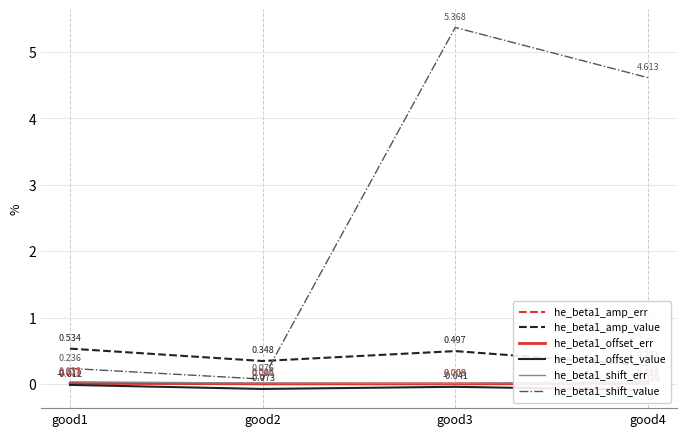

What are all the series names shown in the legend?

he_beta1_amp_err, he_beta1_amp_value, he_beta1_offset_err, he_beta1_offset_value, he_beta1_shift_err, he_beta1_shift_value